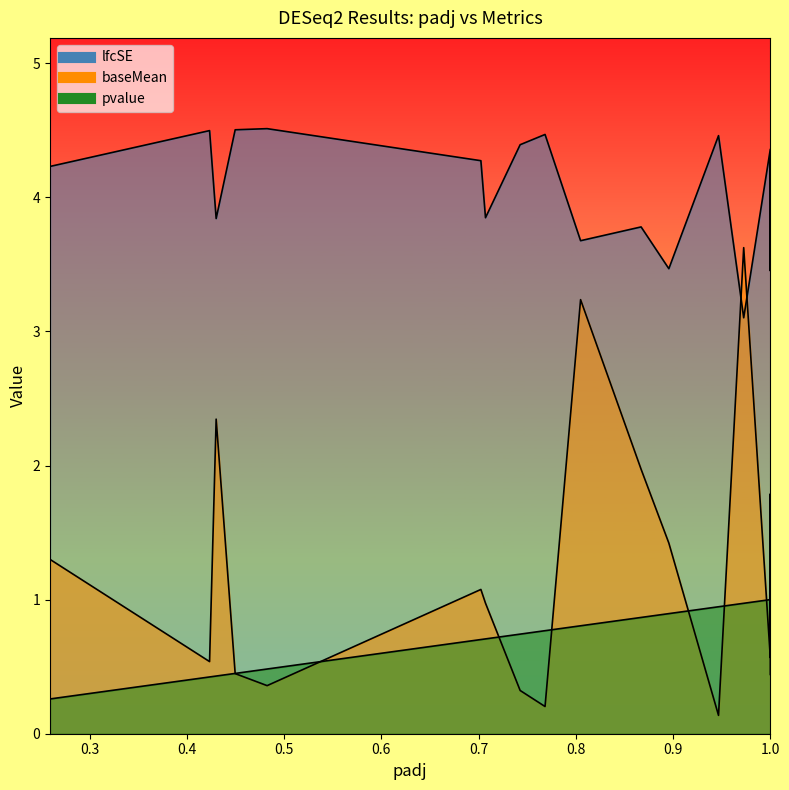

True or false: pvalue and lfcSE intersect in this chart.

False